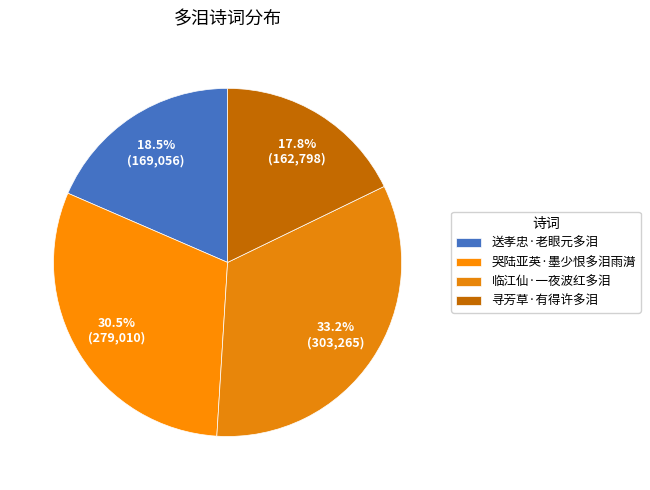

What is the change in value from 送孝忠·老眼元多泪 to 寻芳草·有得许多泪?

-6258